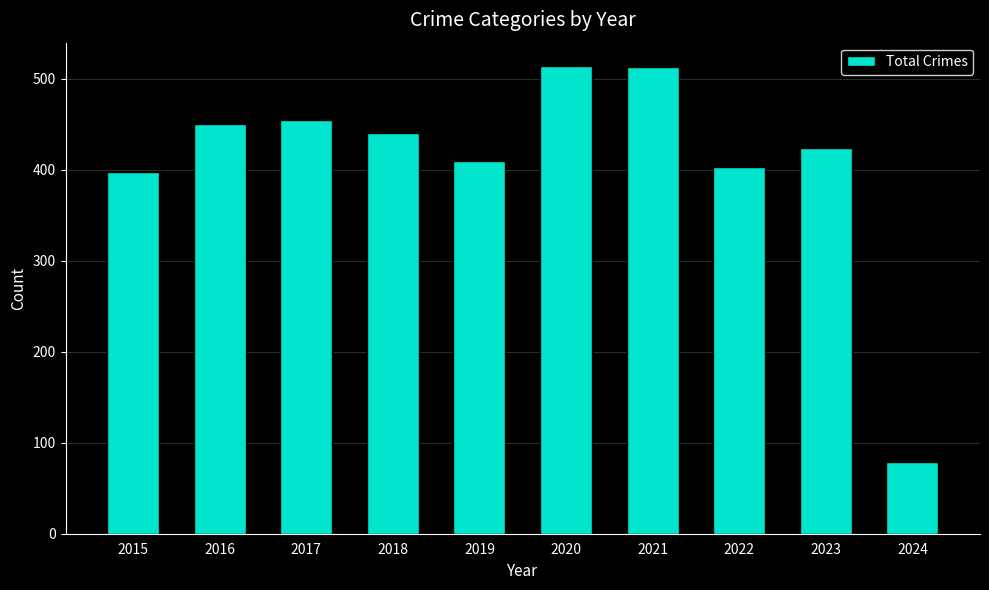

What is the change in value from 2021 to 2023?

-89